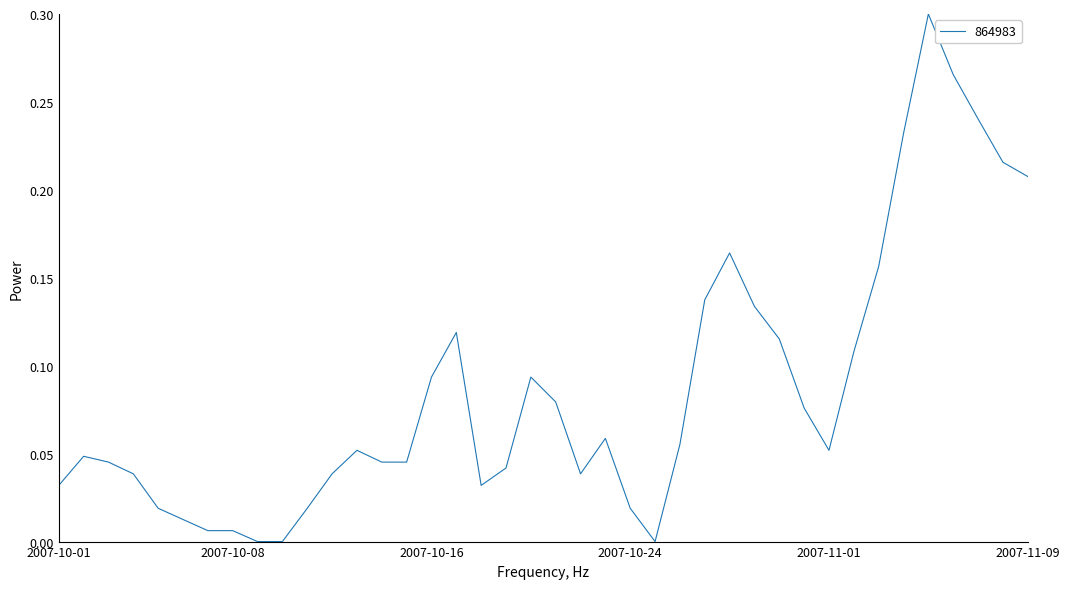

List the labels in order of value, smallest first.

2007-10-09, 2007-10-10, 2007-10-25, 2007-10-07, 2007-10-08, 2007-10-06, 2007-10-05, 2007-10-11, 2007-10-24, 2007-10-01, 2007-10-18, 2007-10-04, 2007-10-12, 2007-10-22, 2007-10-19, 2007-10-03, 2007-10-14, 2007-10-15, 2007-10-02, 2007-10-13, 2007-11-01, 2007-10-26, 2007-10-23, 2007-10-31, 2007-10-21, 2007-10-16, 2007-10-20, 2007-11-02, 2007-10-30, 2007-10-17, 2007-10-29, 2007-10-27, 2007-11-03, 2007-10-28, 2007-11-09, 2007-11-08, 2007-11-04, 2007-11-07, 2007-11-06, 2007-11-05